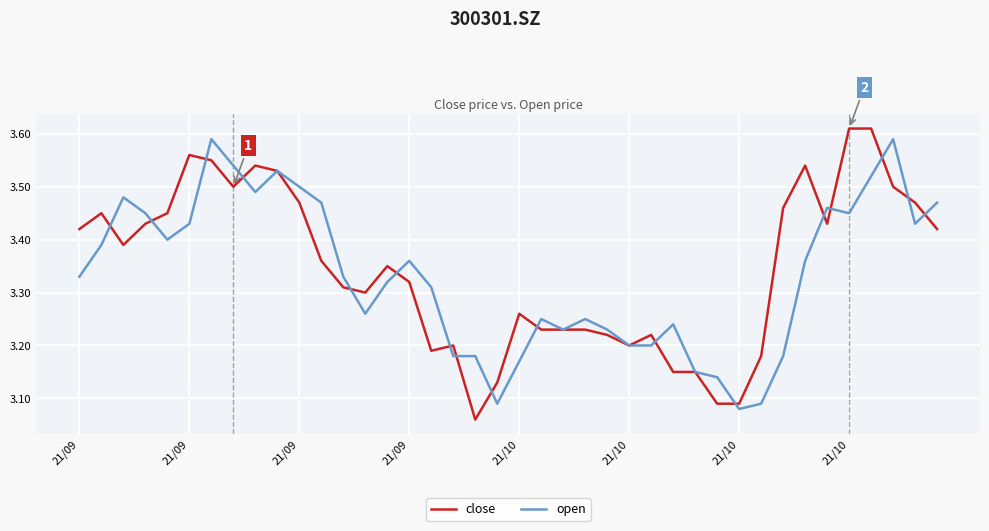

Where do open and close first cross each other?

21/09 and 21/09